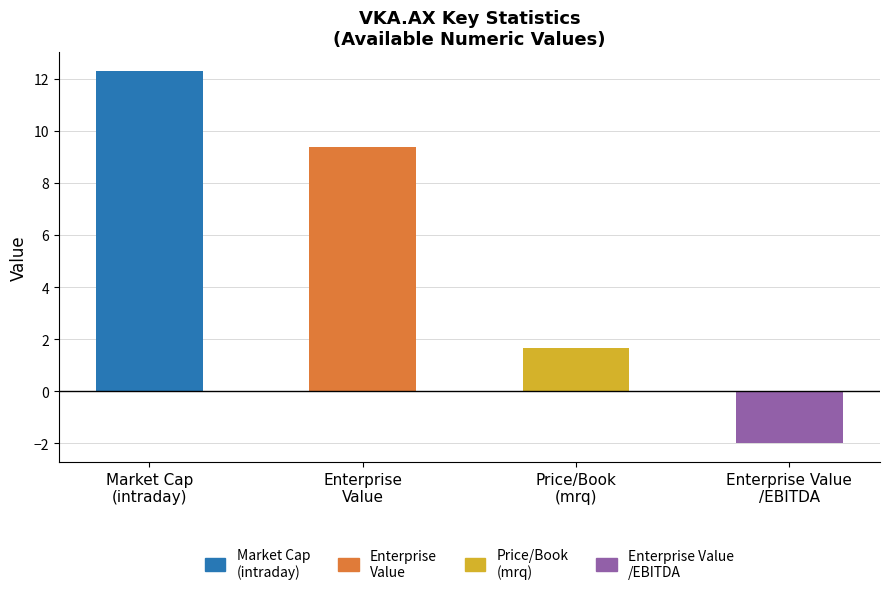

Rank the series by their maximum value, from lowest to highest.

Enterprise Value/EBITDA, Price/Book (mrq), Enterprise Value, Market Cap (intraday)